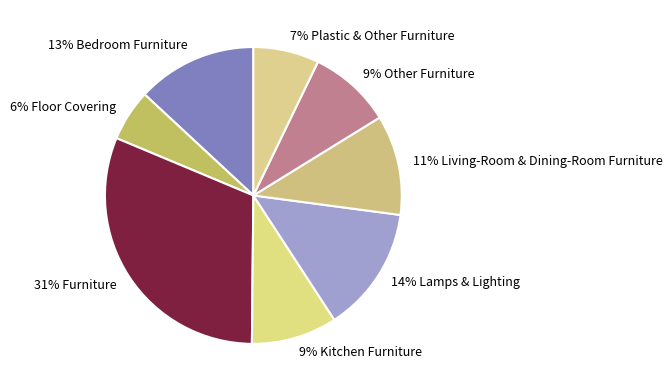

How many segments does this pie chart have?

8